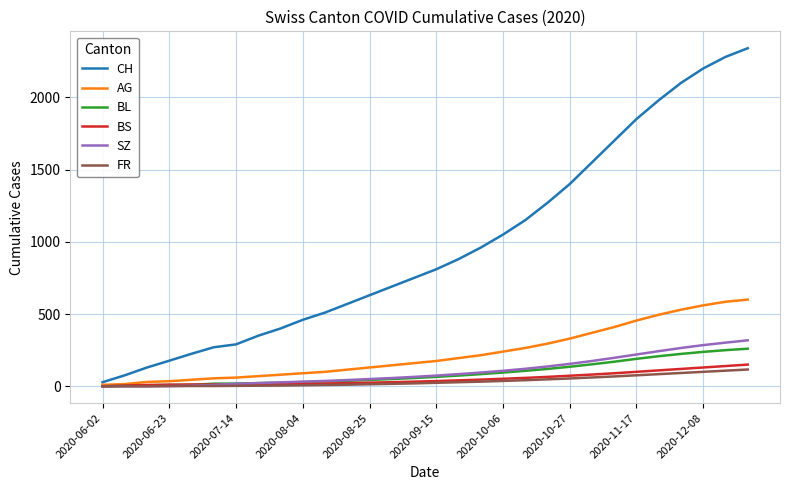

Which series ends up on top after the final intersection of BL and BS?

BL